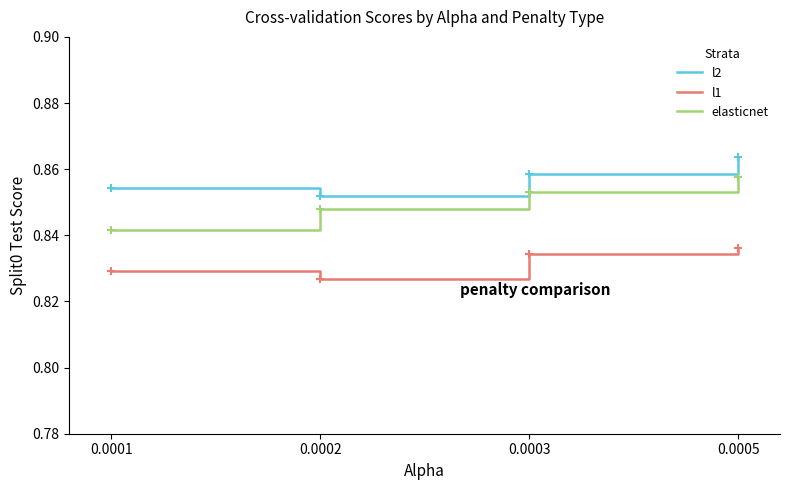

Rank the series by their maximum value, from highest to lowest.

l2, elasticnet, l1